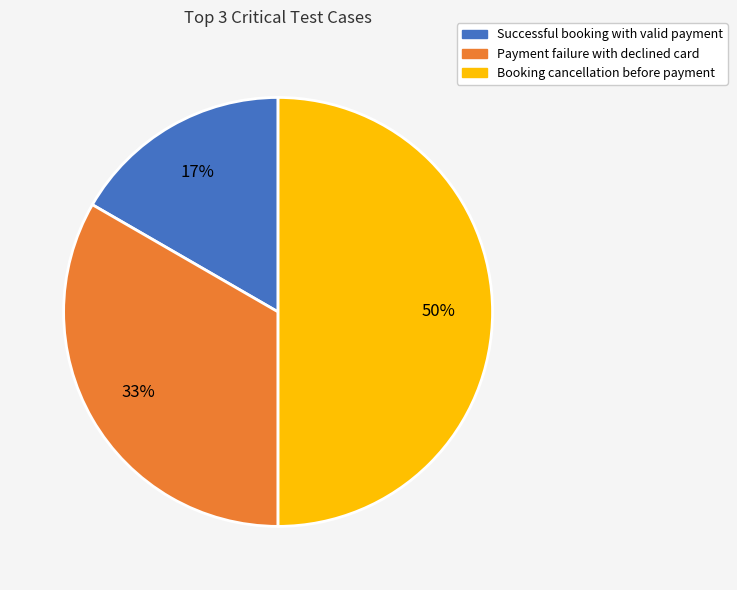

Approximately how many times larger is the value at Successful booking with valid payment compared to Payment failure with declined card?

0.5